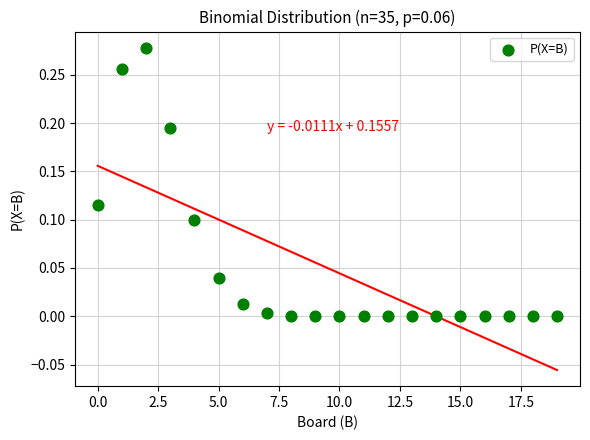

How many points are shown in the scatter plot?

20